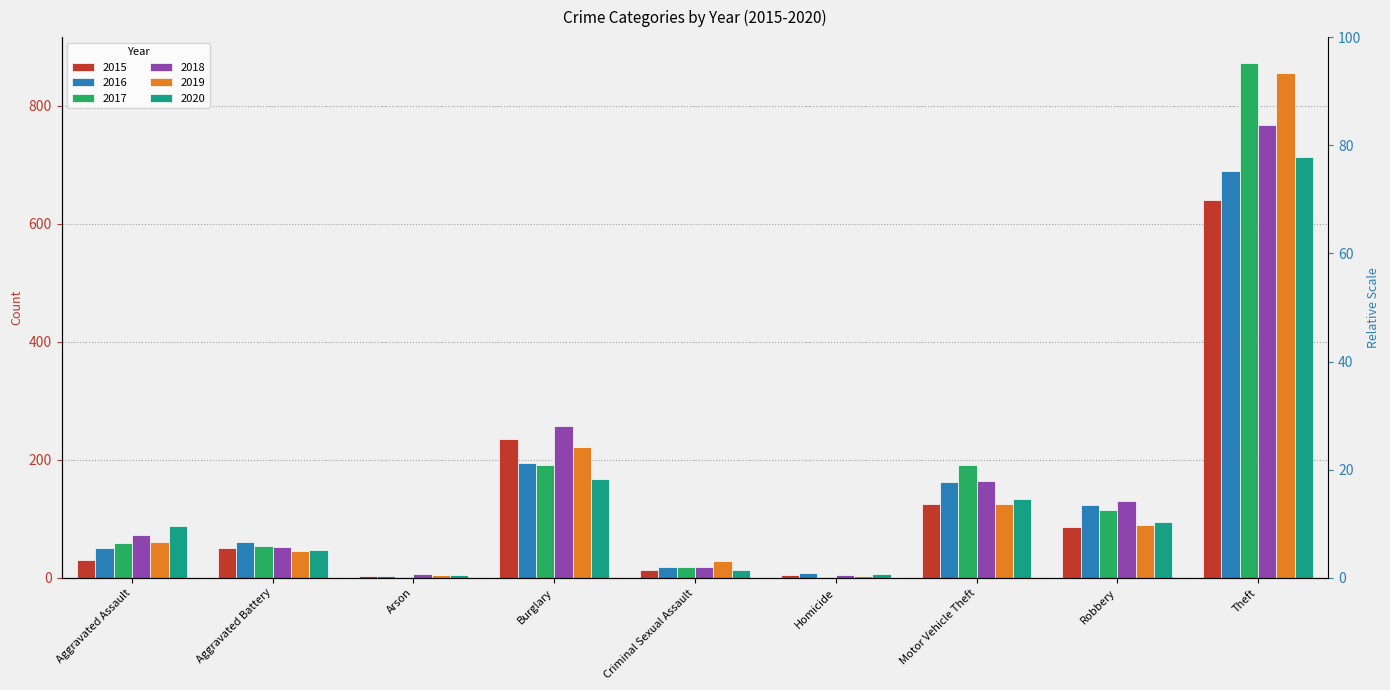

The value of 2018 at Aggravated Assault is 72. True or false?

True